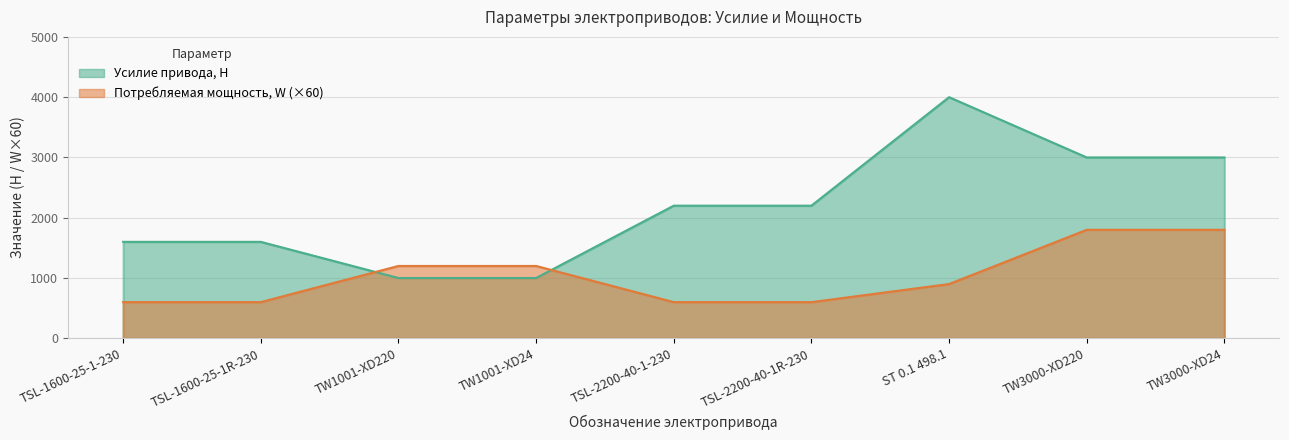

True or false: Потребляемая мощность, W has more than 1 interior local peaks.

False